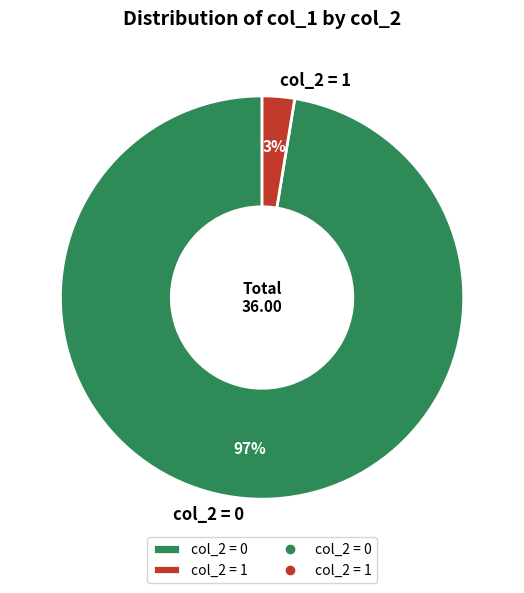

To the nearest percent, what portion does col_2 = 1 represent?

3%